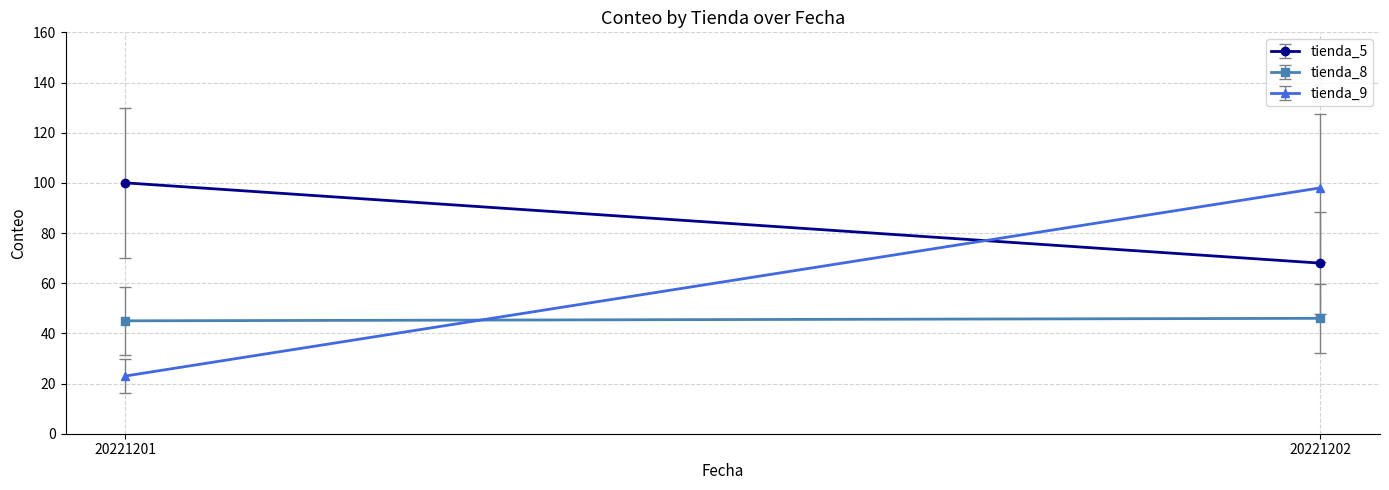

What is the total value across all series at 20221202?

212